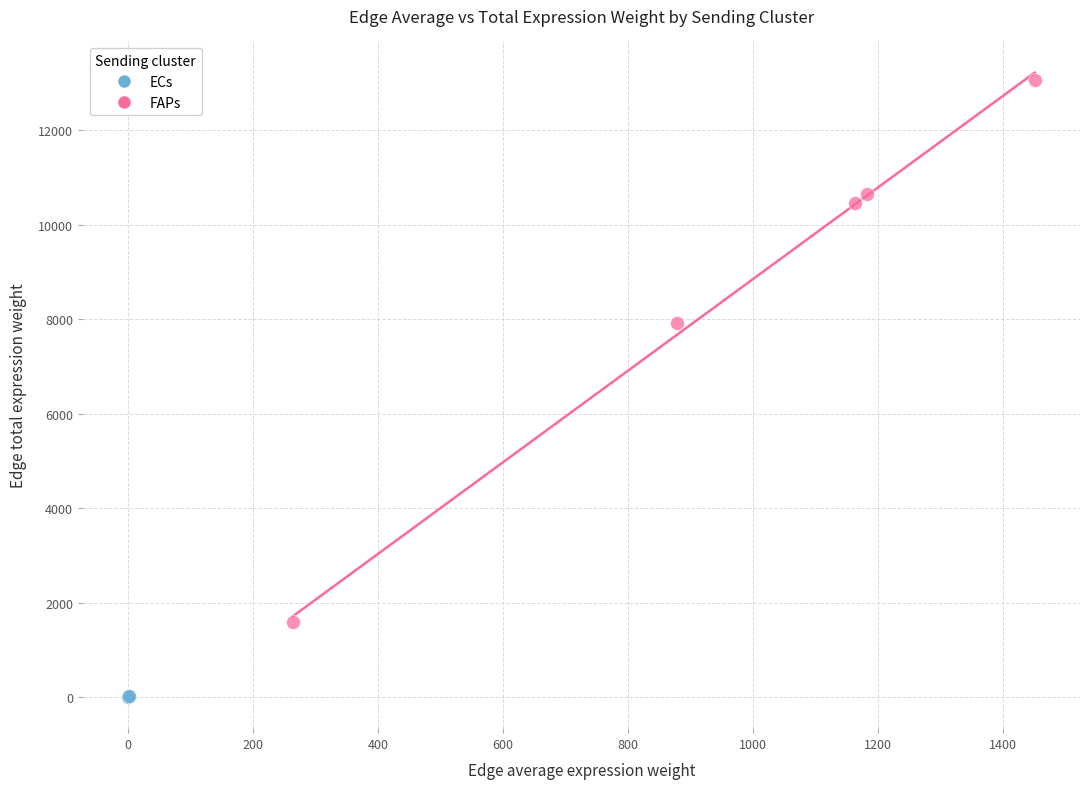

Which series contains the lowest Y value?

ECs